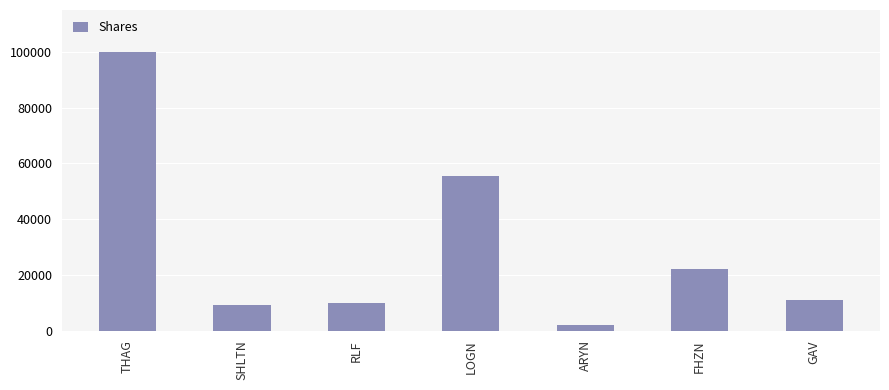

How many values are below 10901?

3